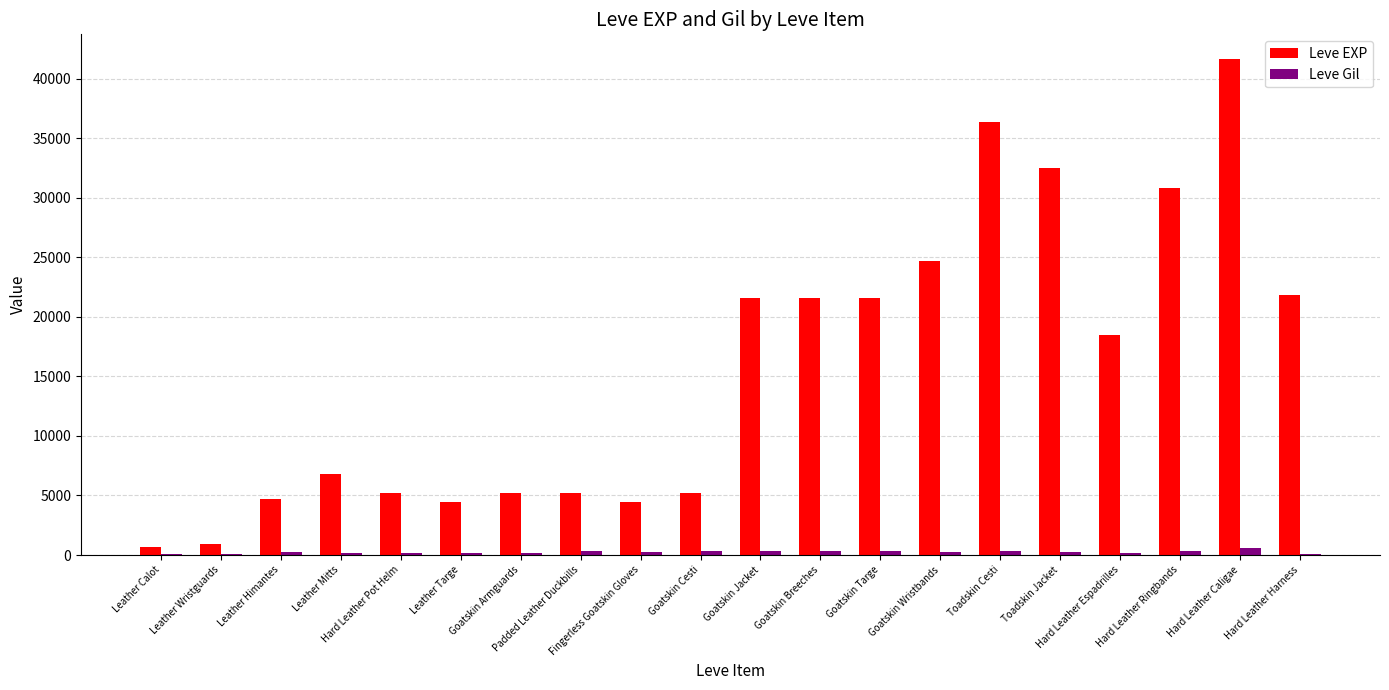

What is the greatest value displayed?

41630